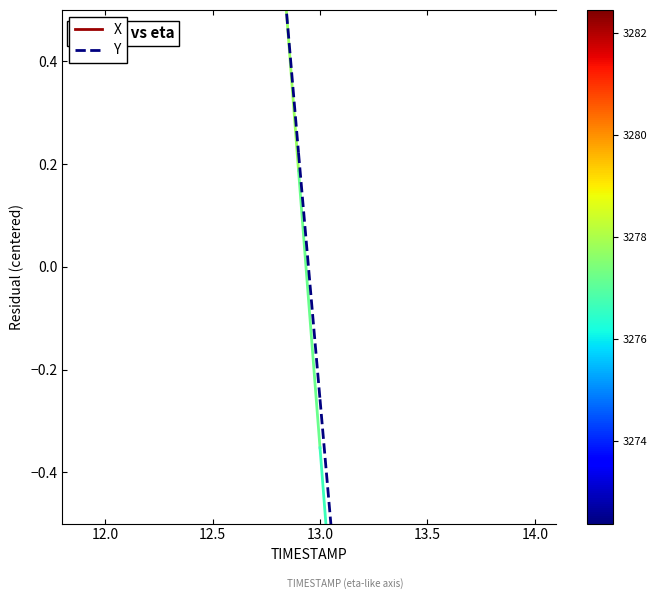

At 12.0, list the series in order from smallest to largest.

Y, X